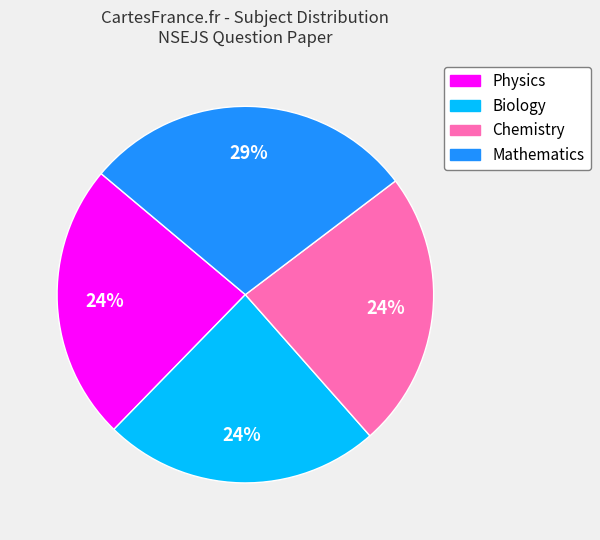

Does Physics account for over 50% of the chart?

No